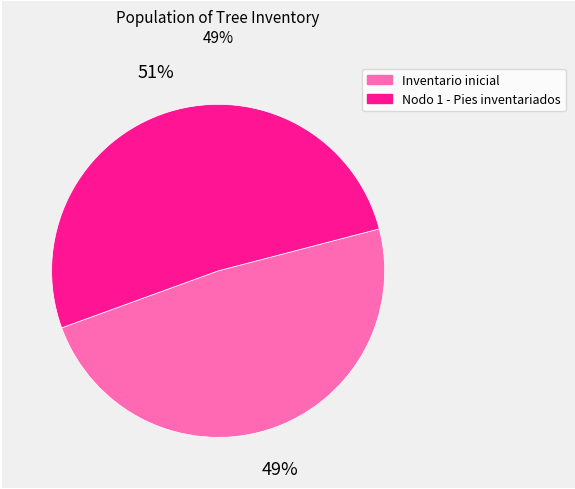

The Inventario inicial slice represents 56% of the pie. True or false?

False